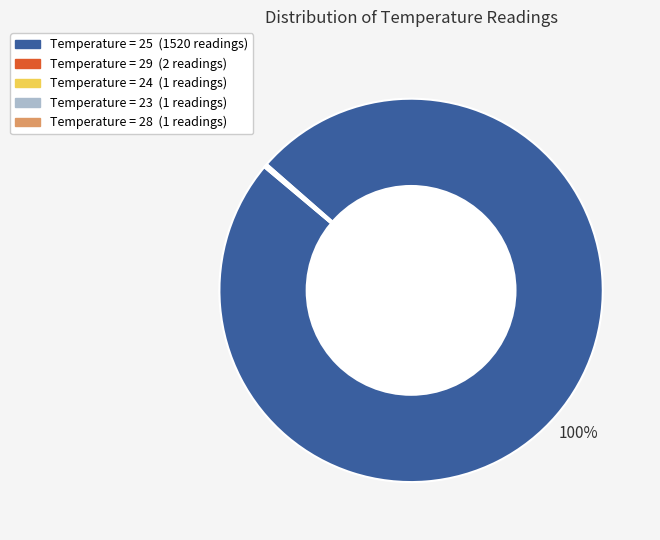

To the nearest percent, what is the difference between the largest and smallest slice percentages?

100%